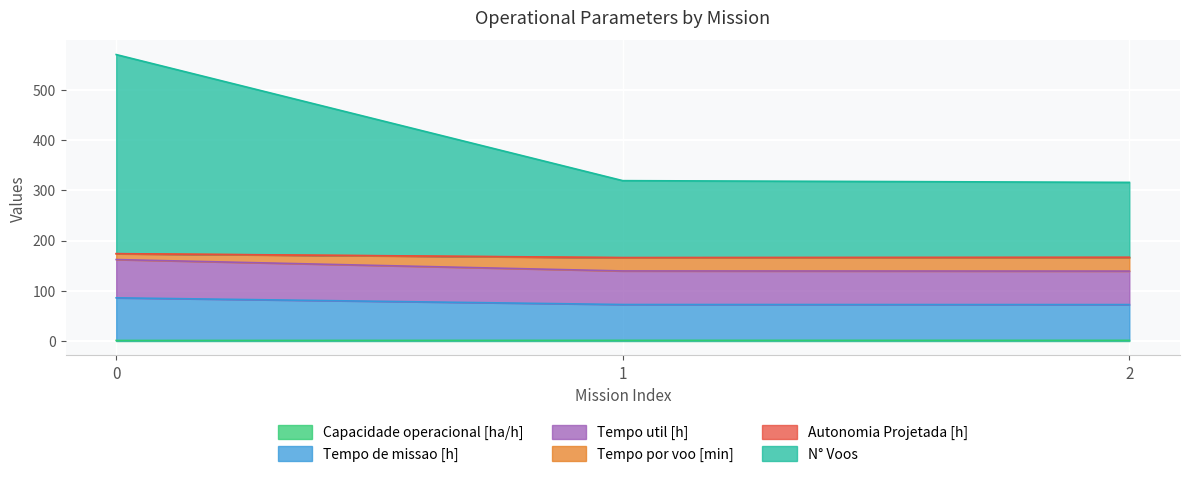

How many lines are shown in the chart?

6